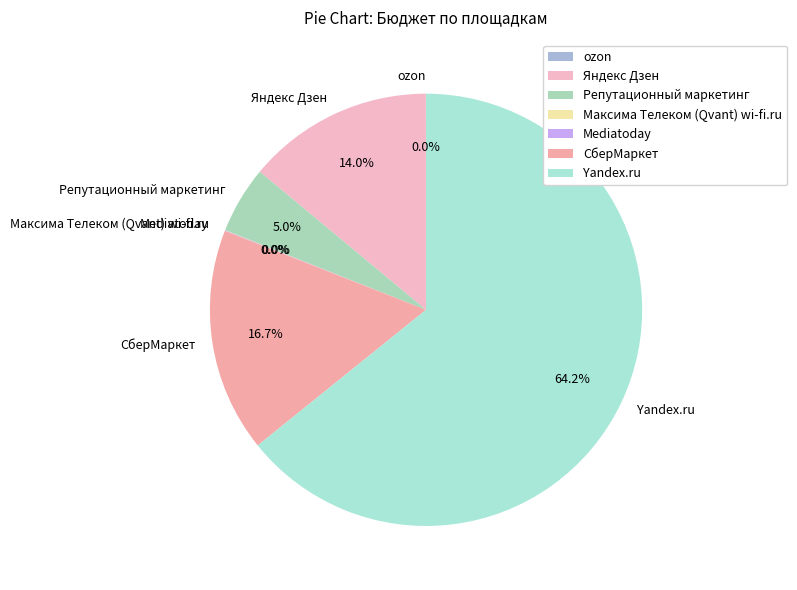

Does any single category account for the majority?

Yes